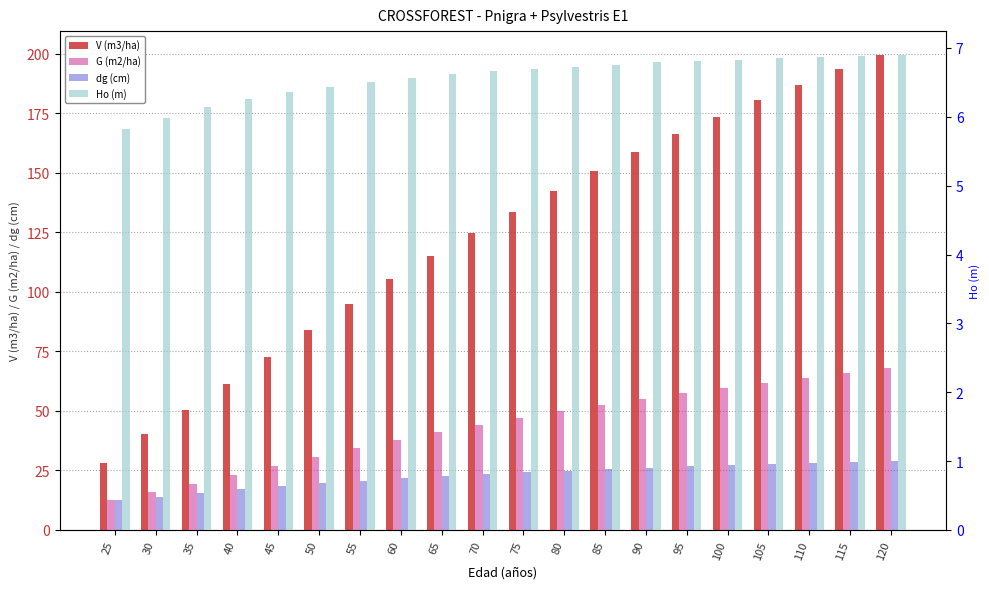

List the series in order of their peak value, lowest first.

Ho (m), dg (cm), G (m2/ha), V (m3/ha)